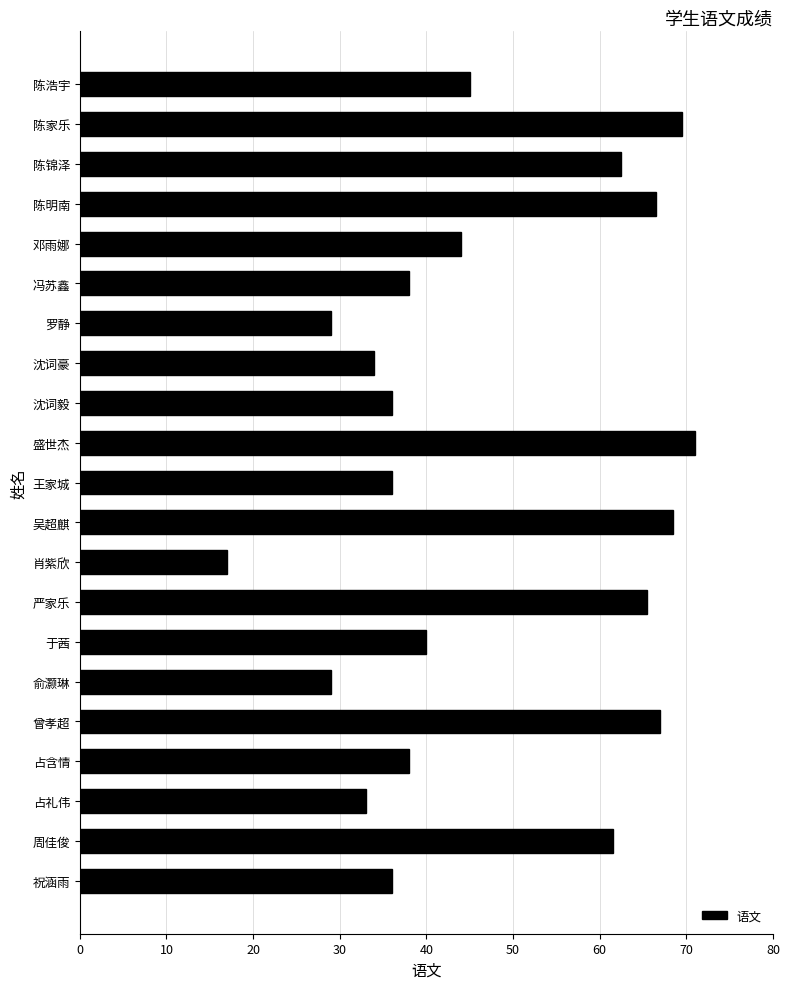

What is the smallest value displayed?

17.0